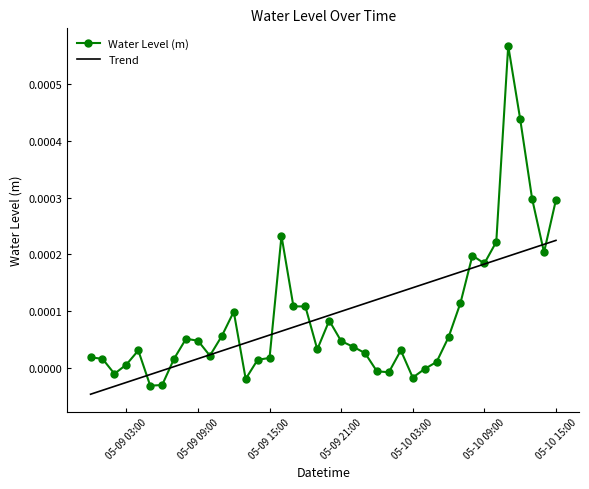

Which series has the largest range (max minus min)?

Water Level (m)